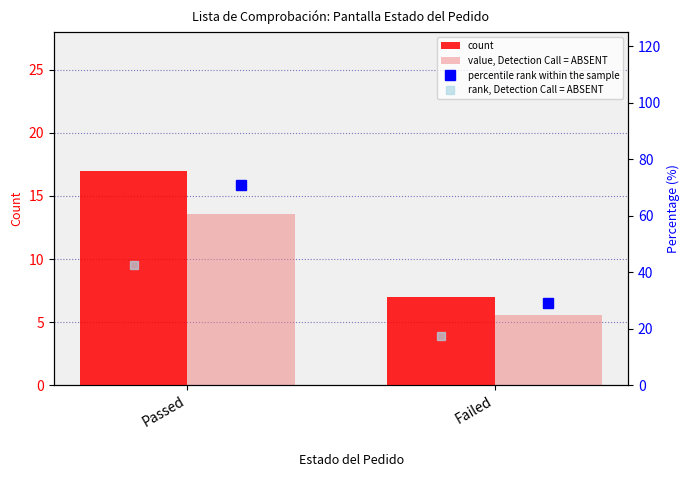

Which series has the largest total across all categories?

percentile rank within the sample